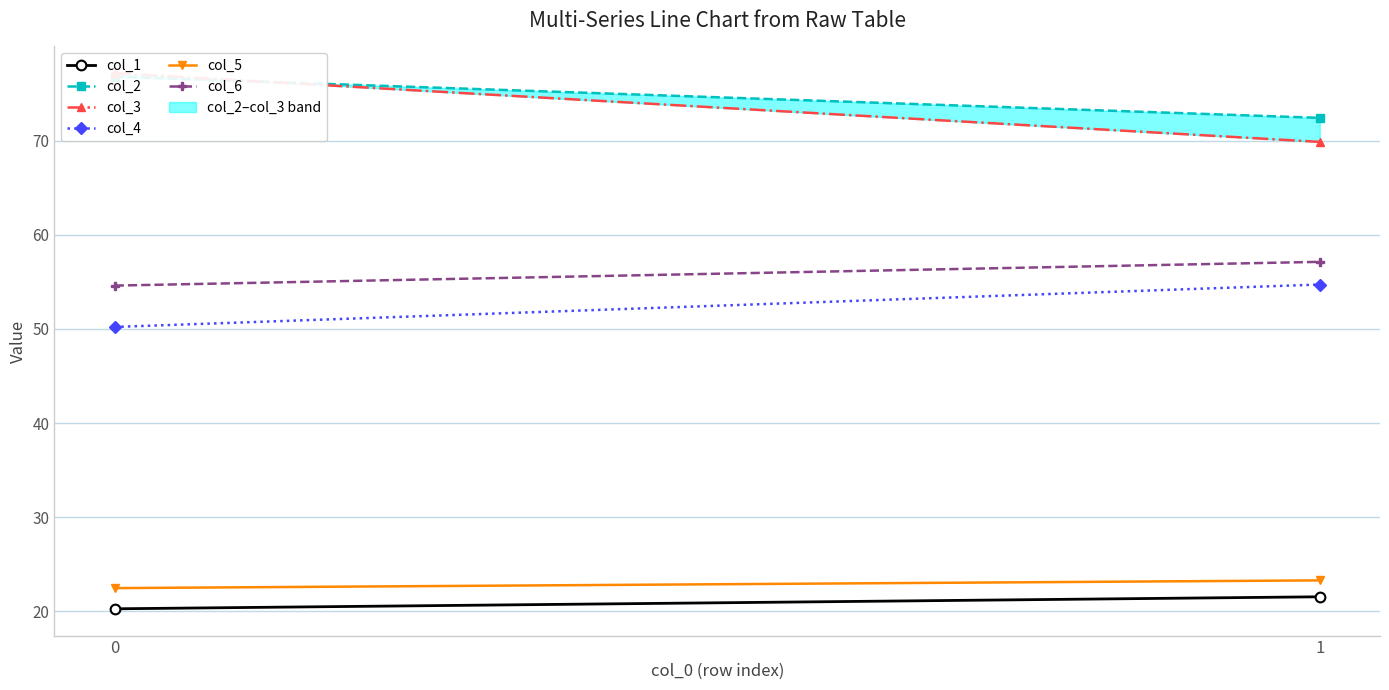

List the series in order of their peak value, highest first.

col_3, col_2, col_6, col_4, col_5, col_1